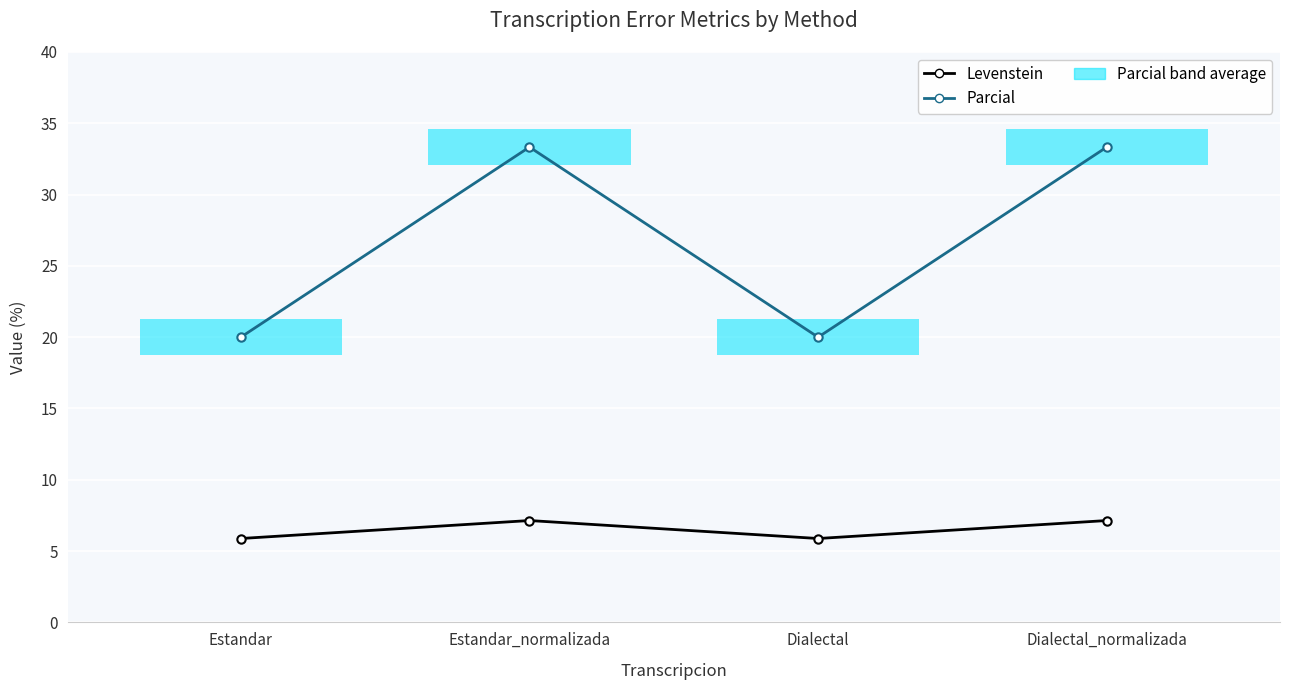

Reading right to left, what are all the values shown in this chart?

Levenstein: 7.1	5.9	7.1	5.9
Parcial: 33.3	20.0	33.3	20.0